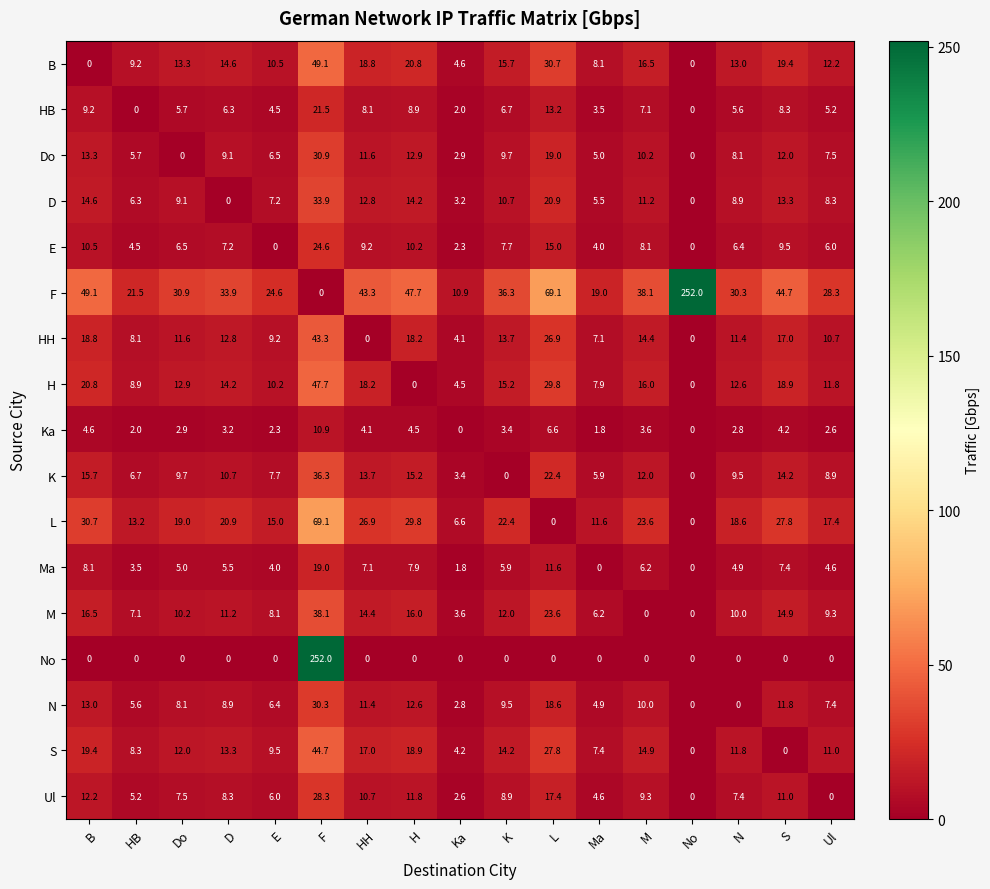

Which category has the highest value in the F series?

No